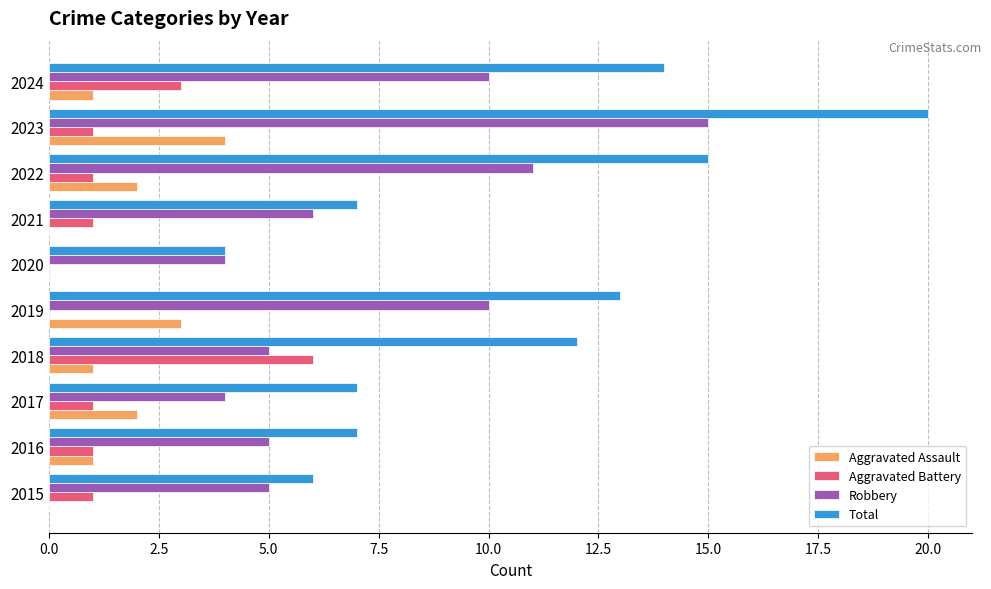

What is the maximum value for Total?

20